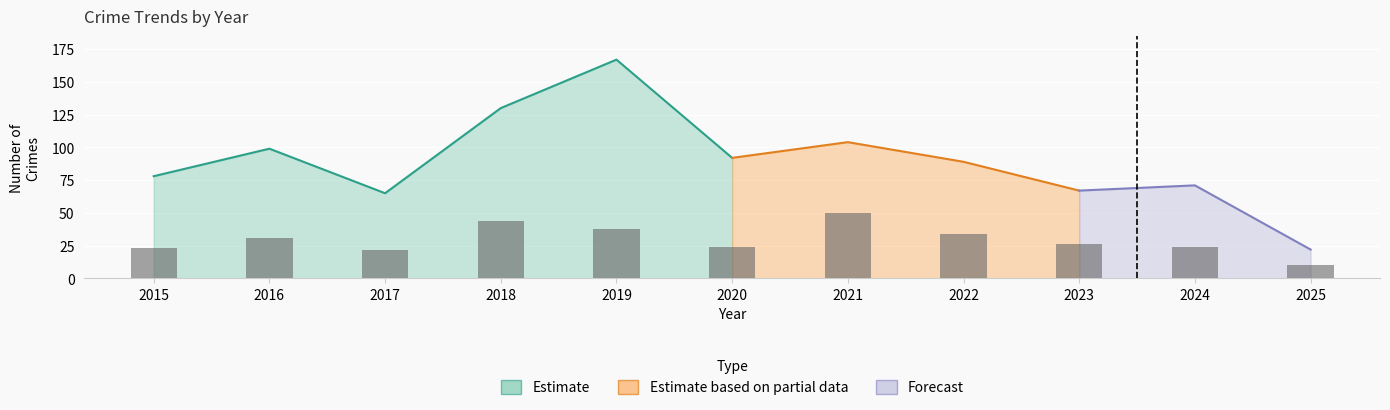

Is it true that the value at 2015 is 23?

True